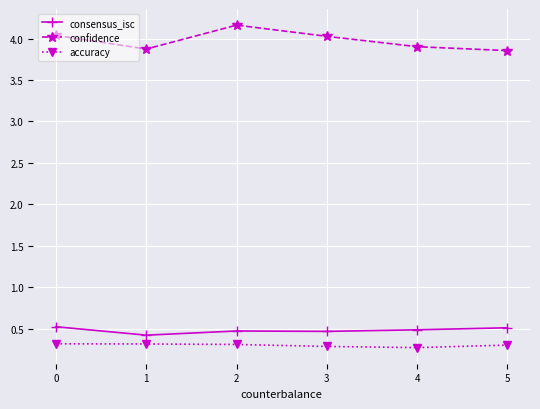

What is the average value of the confidence series?

4.0